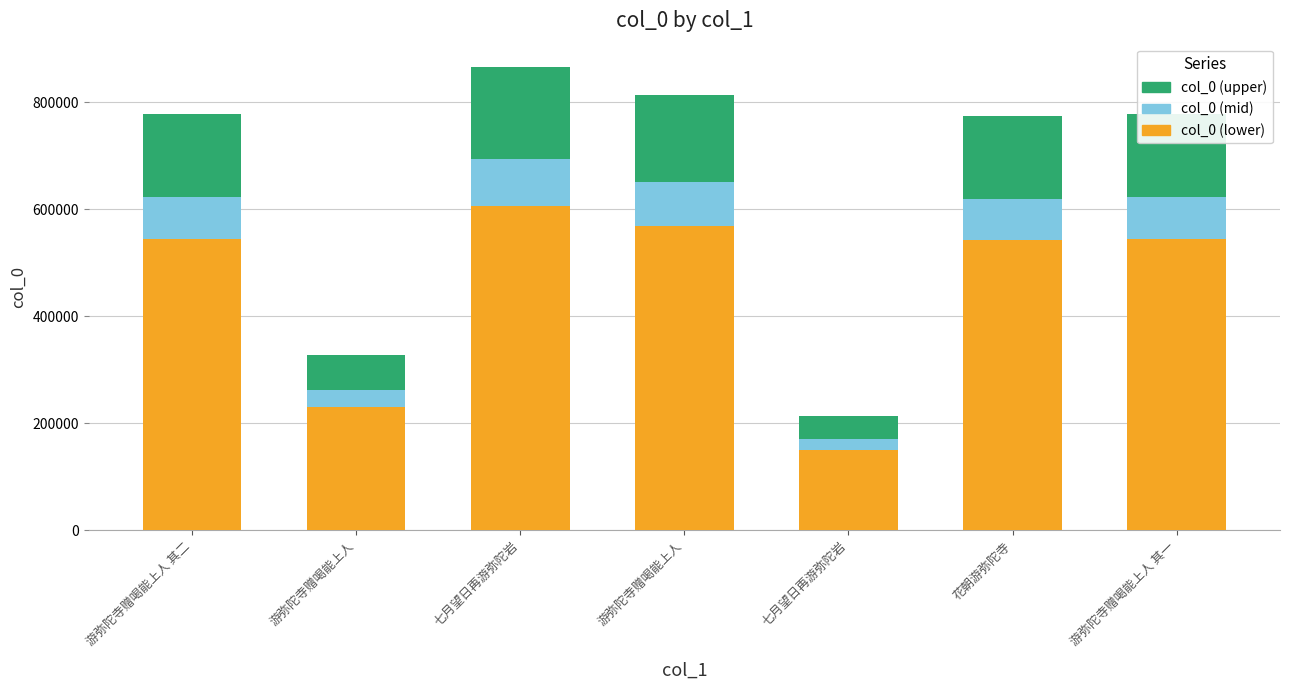

Which series has the largest total across all categories?

col_0 (lower)